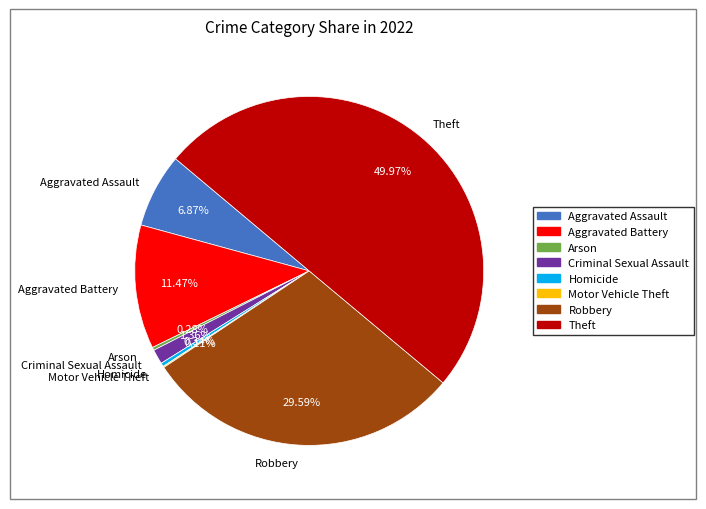

Between Theft and Robbery, which is larger?

Theft